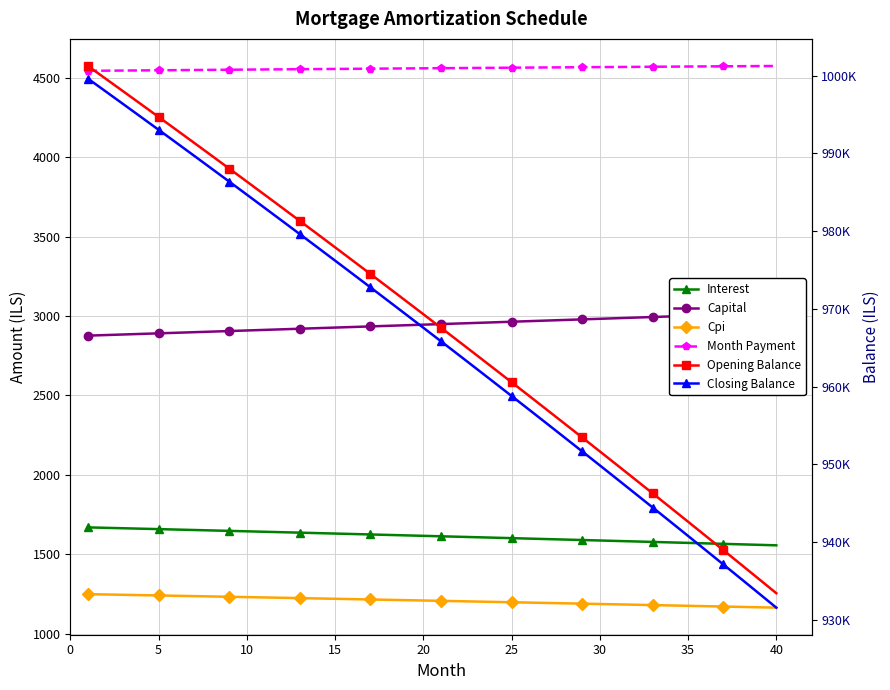

What is the value of the Cpi point at the 33rd from the left?

1179.1